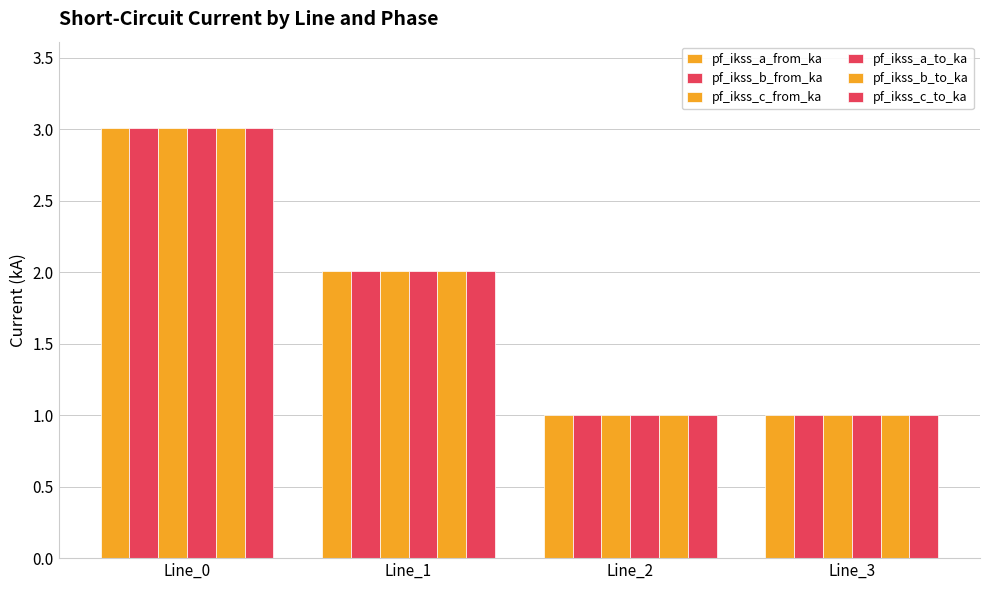

At Line_1, list the series in order from smallest to largest.

pf_ikss_a_from_ka, pf_ikss_a_to_ka, pf_ikss_c_from_ka, pf_ikss_c_to_ka, pf_ikss_b_from_ka, pf_ikss_b_to_ka